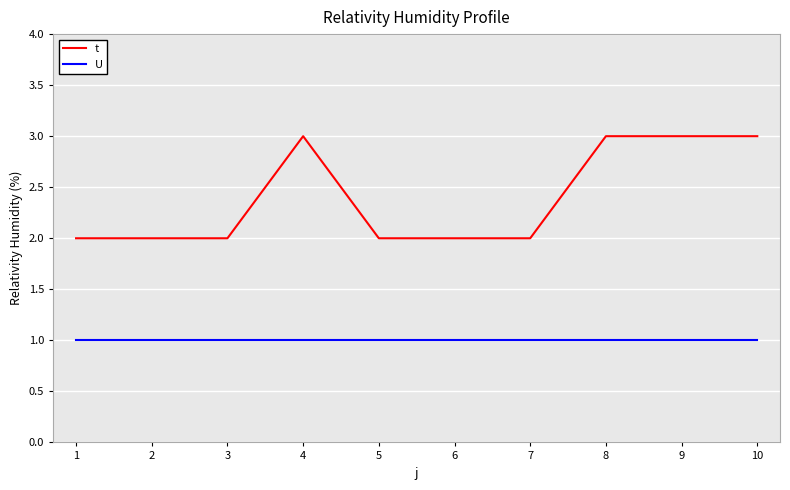

Is the value of t at 1 greater than the value of U at 6?

Yes